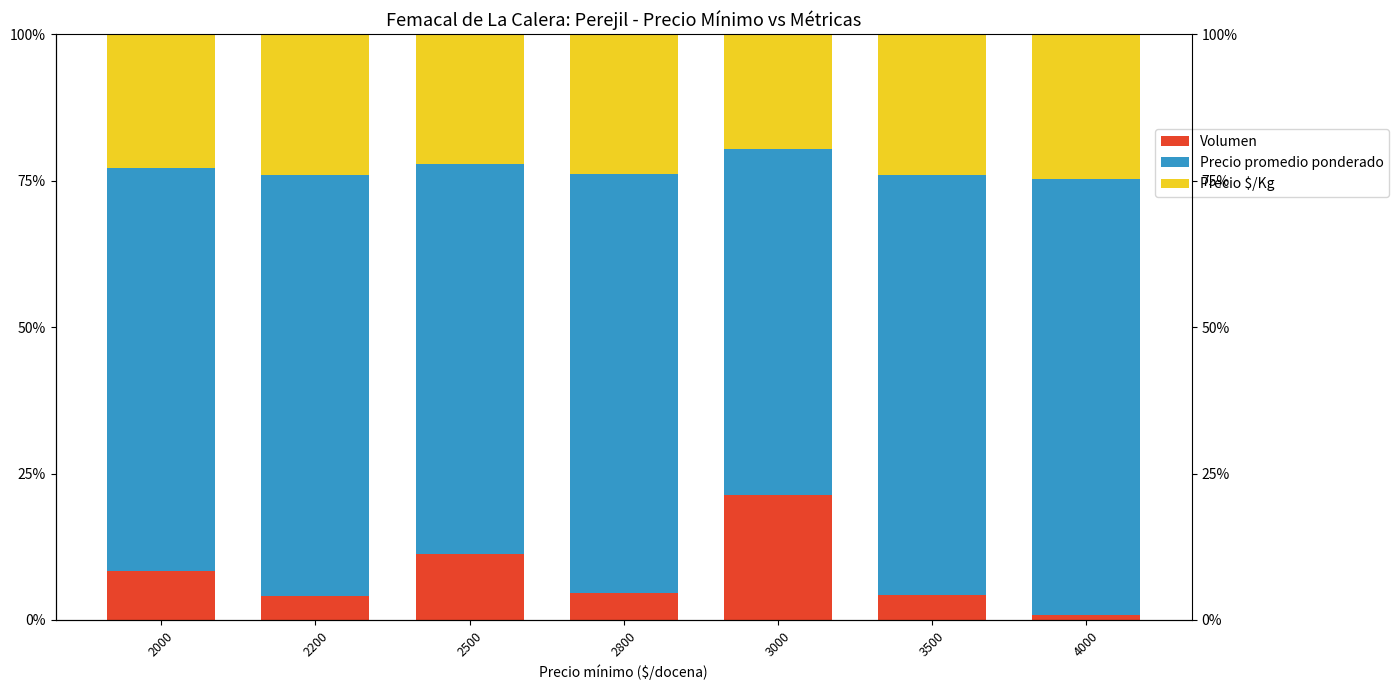

True or false: Precio promedio ponderado has a value of 118.6 at 2500.

False